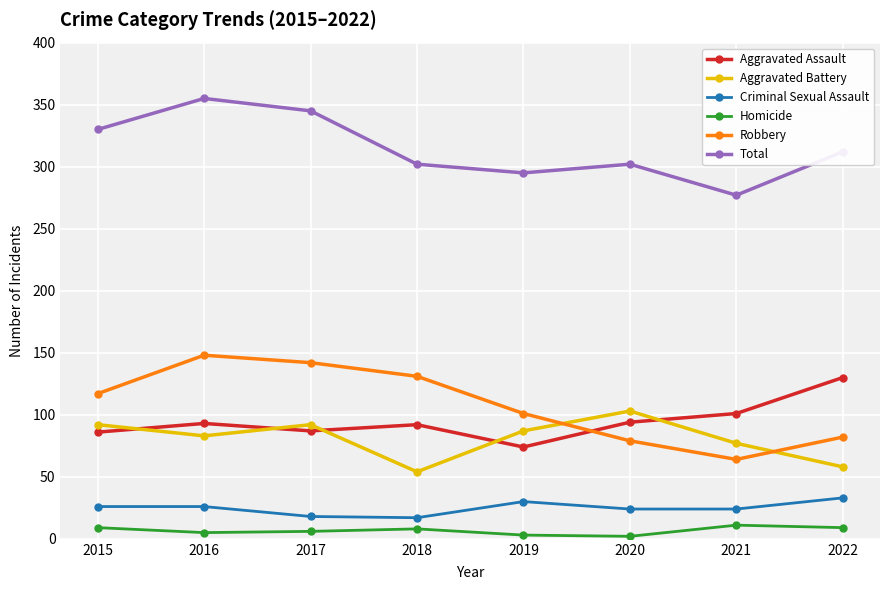

Count the number of categories in the chart.

8